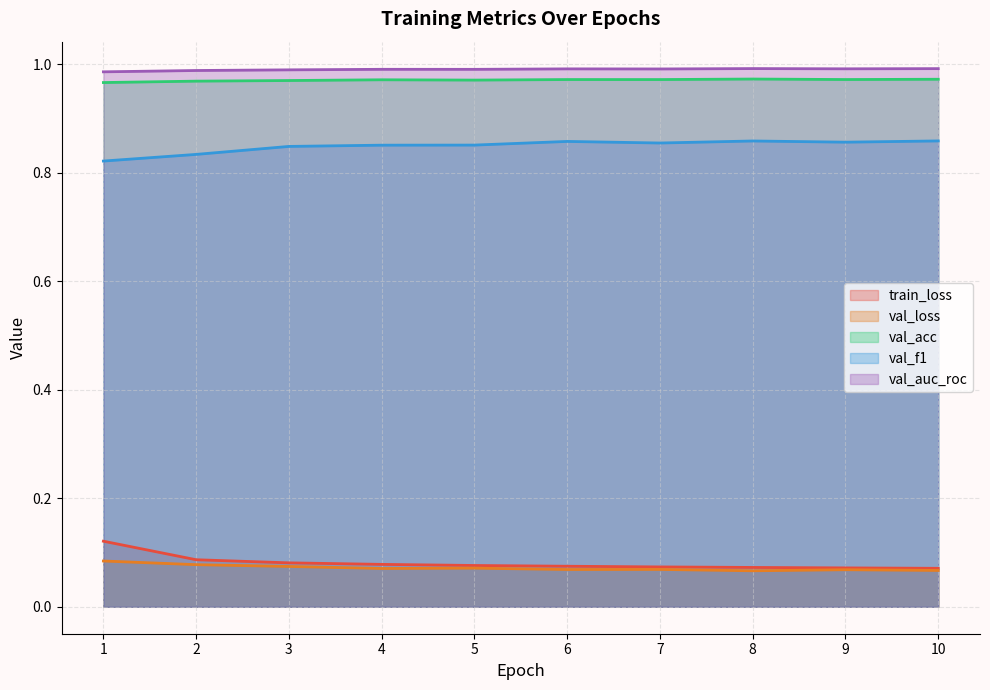

What is the value of the val_f1 point at the 8th from the left?

0.9